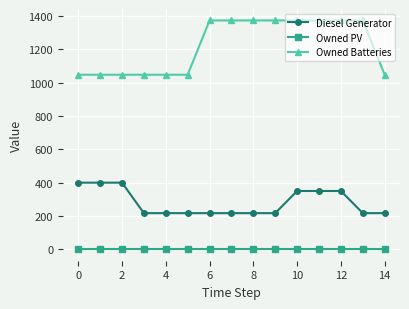

What is the greatest value displayed?

1374